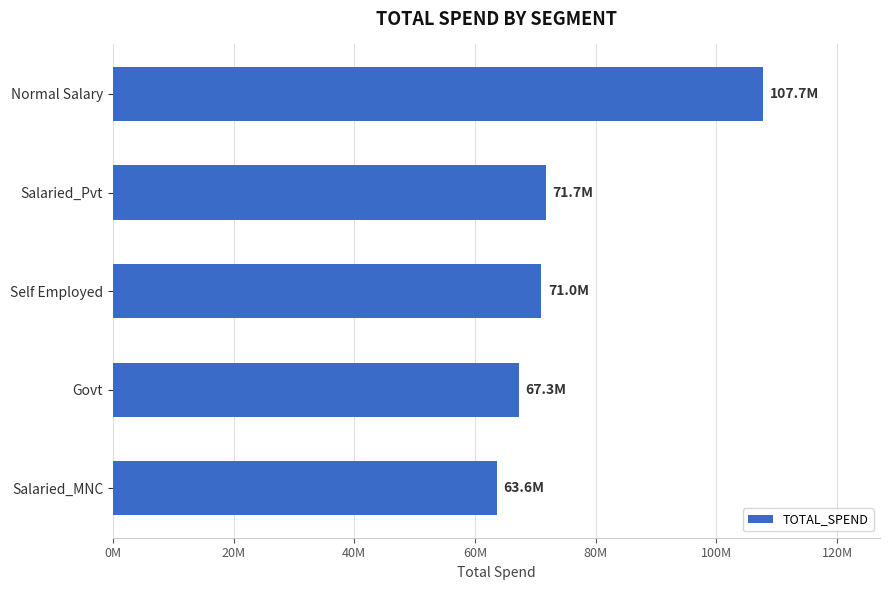

Does the chart contain any negative values?

No